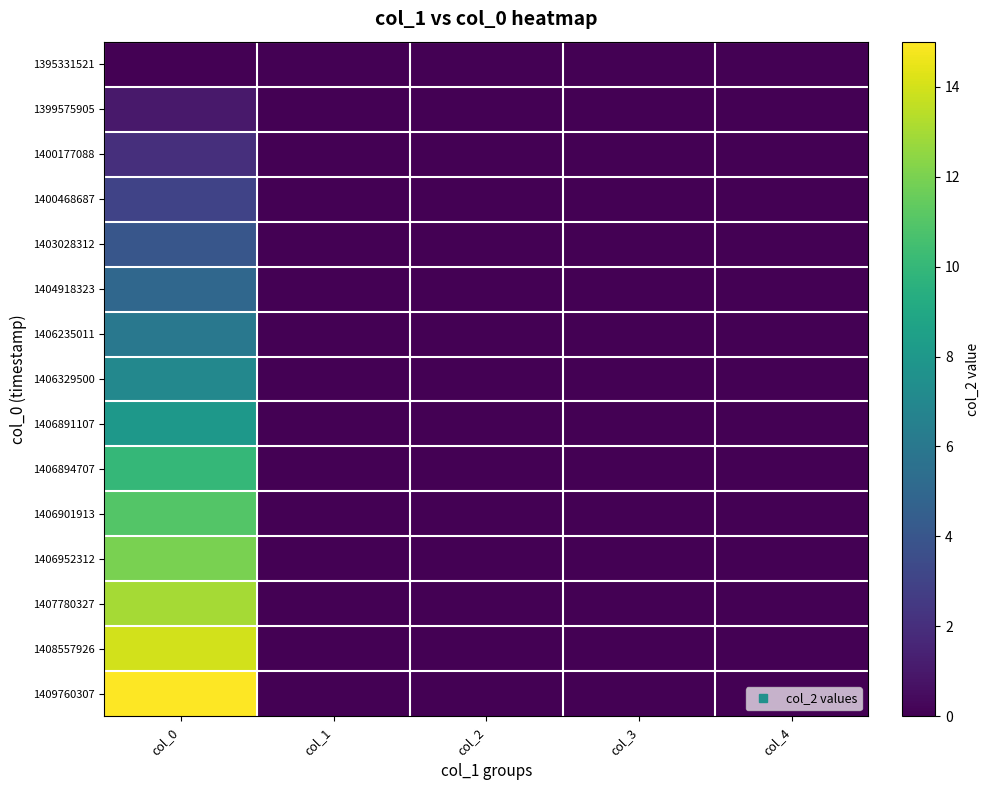

Which series has the largest total across all categories?

1409760307